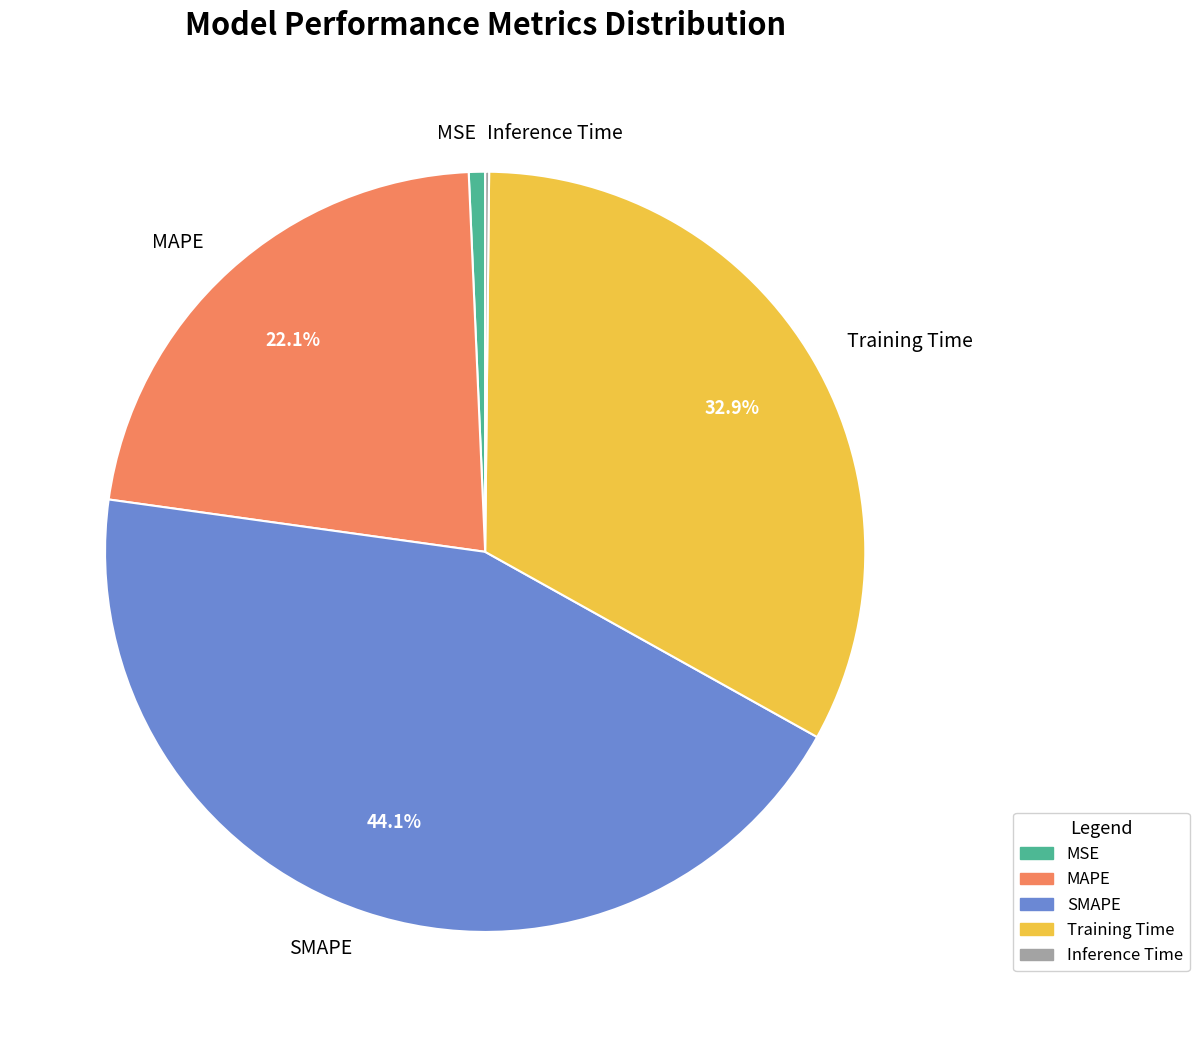

Is there any slice that represents more than half of the pie?

No